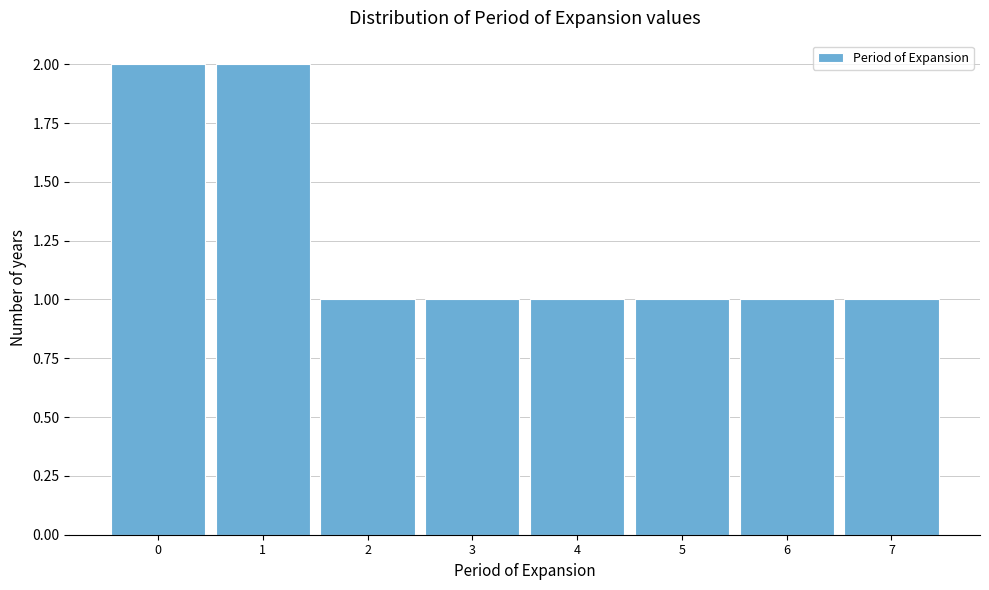

Reading left to right, list every bar in this chart as the range it spans on the x-axis followed by its height. The values are not printed on the chart, so give them approximately, as read against the axis.

-0.5 to 0.5: 2
0.5 to 1.5: 2
1.5 to 2.5: 1
2.5 to 3.5: 1
3.5 to 4.5: 1
4.5 to 5.5: 1
5.5 to 6.5: 1
6.5 to 7.5: 1